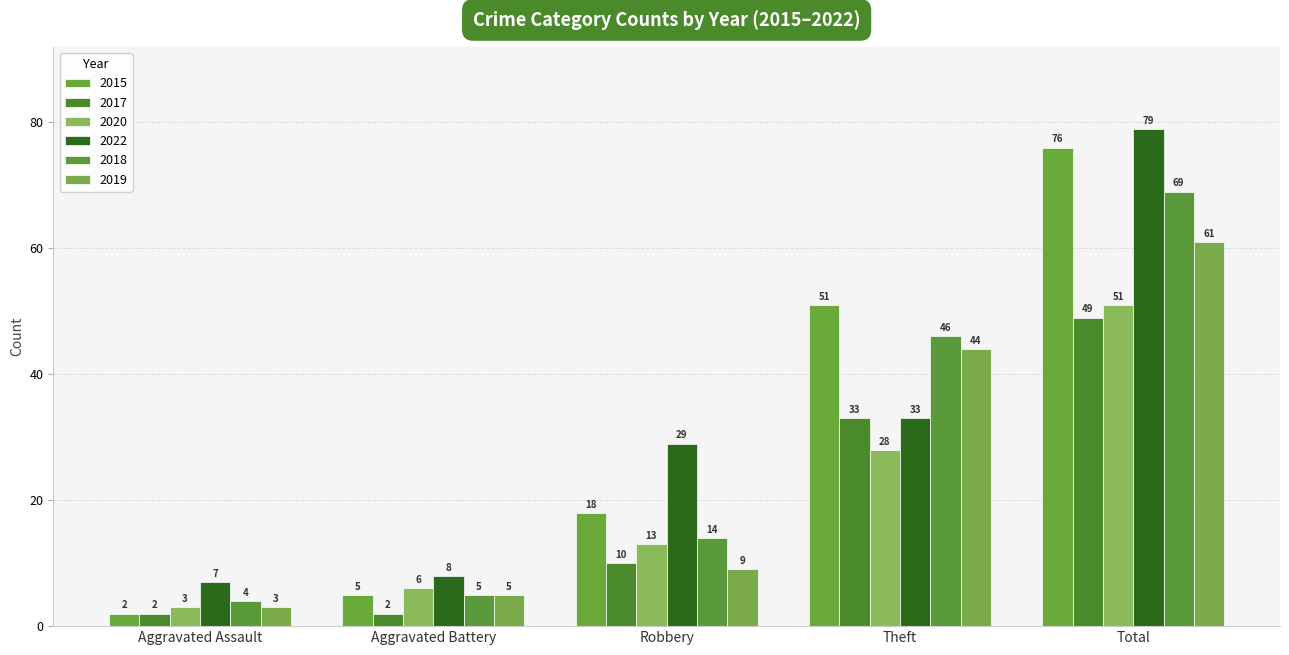

What is the approximate value of 2022 at Total?

79